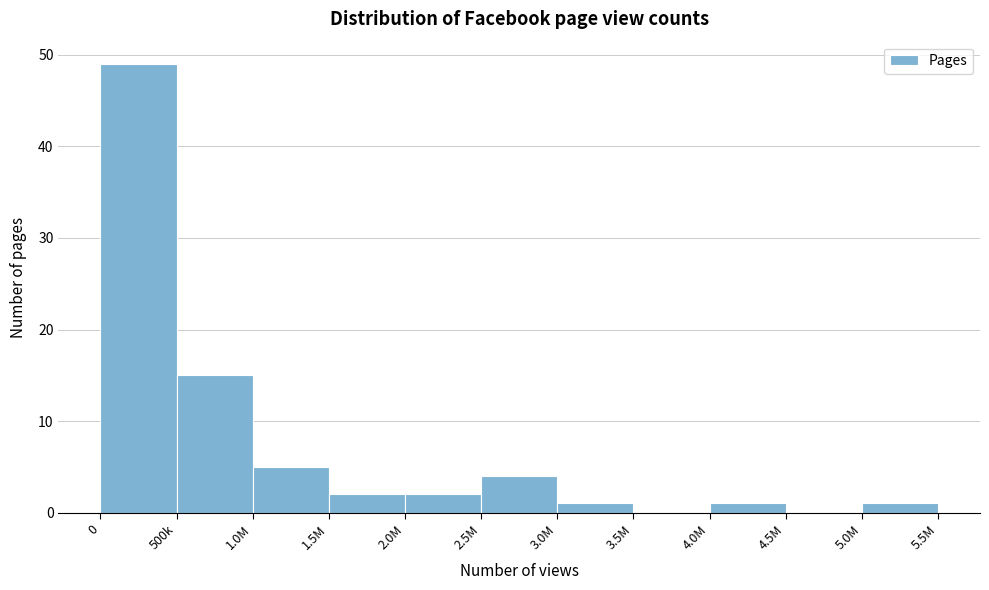

Reading left to right, list all the values displayed in this chart.

0=49	500k=15	1.0M=5	1.5M=2	2.0M=2	2.5M=4	3.0M=1	3.5M=0	4.0M=1	4.5M=0	5.0M=1